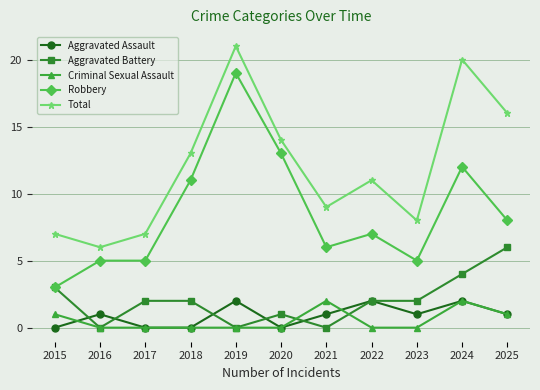

True or false: Robbery and Criminal Sexual Assault intersect in this chart.

False